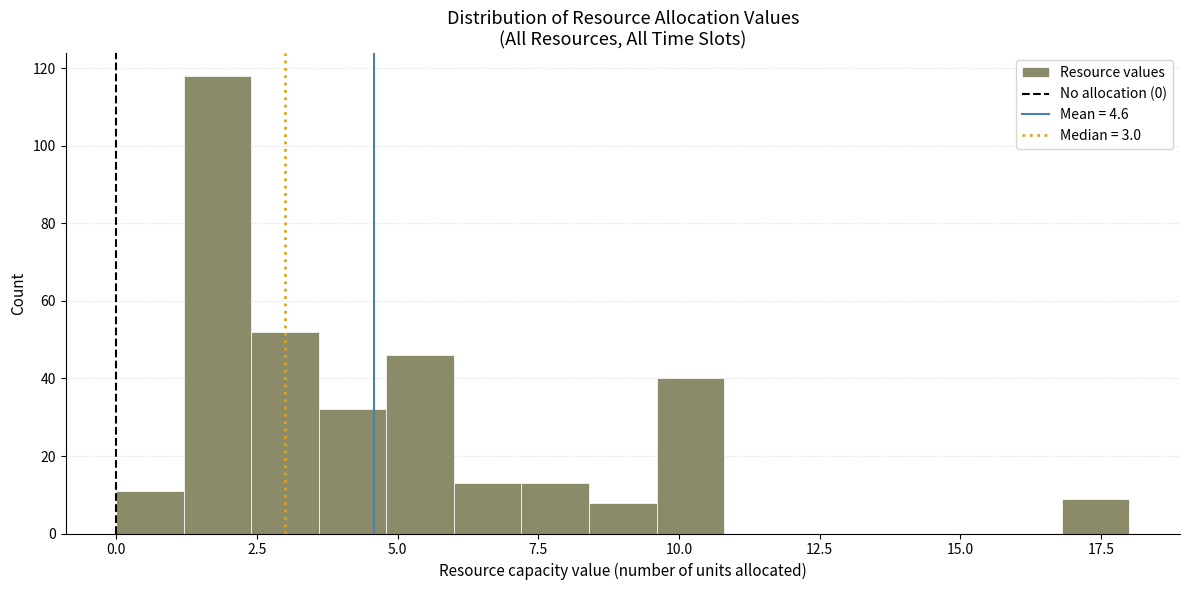

Around what value on the x-axis is the tallest bar? Give the approximate position of its centre, as read against the axis.

2.0